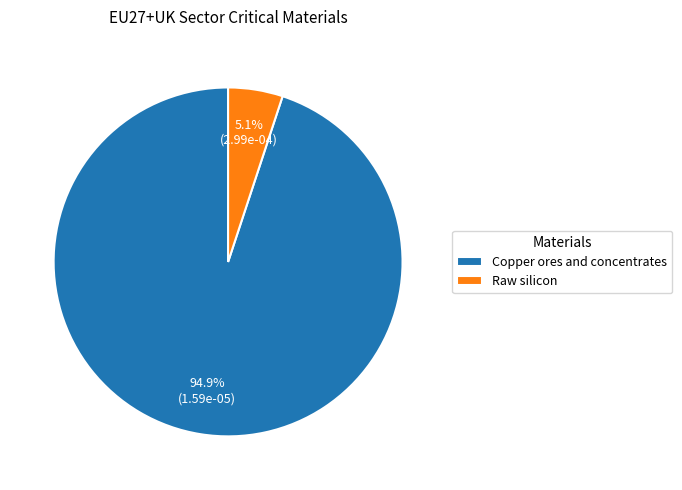

Is it true that Raw silicon is 16% of the pie?

False